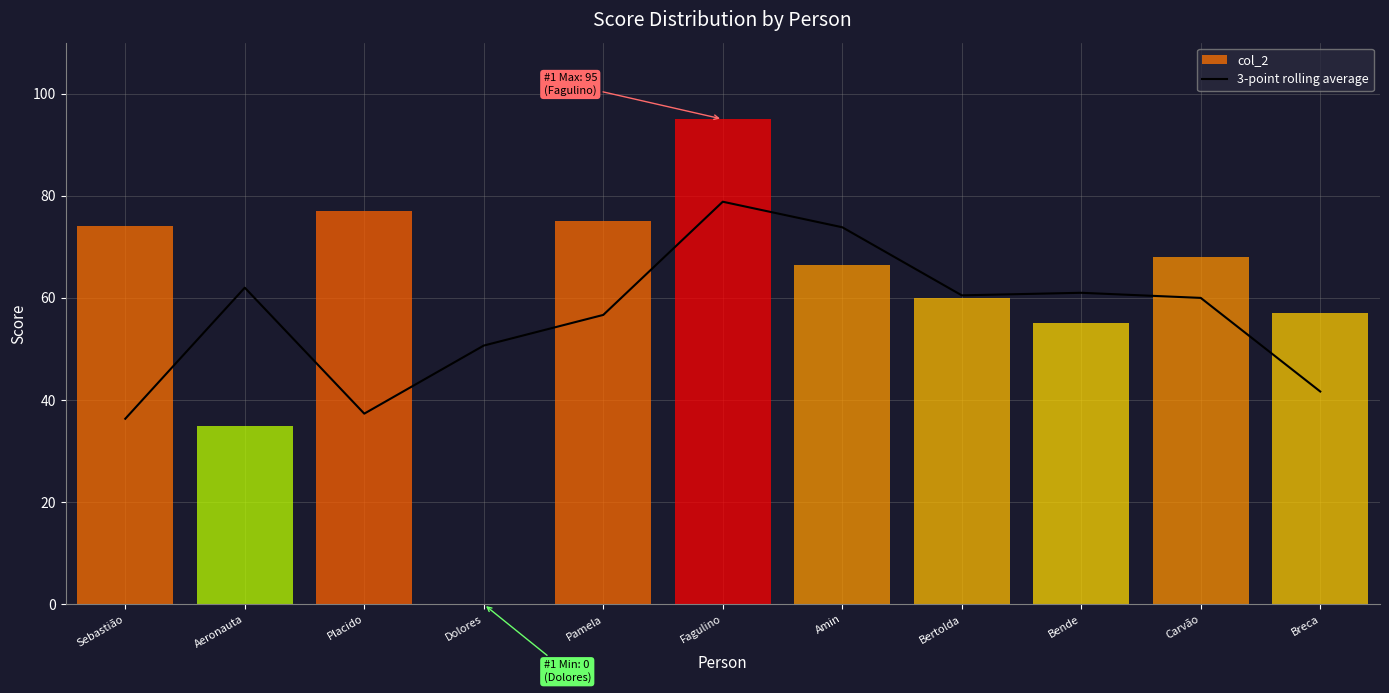

Is it true that 3-point rolling average equals 73.8 at Amin?

True